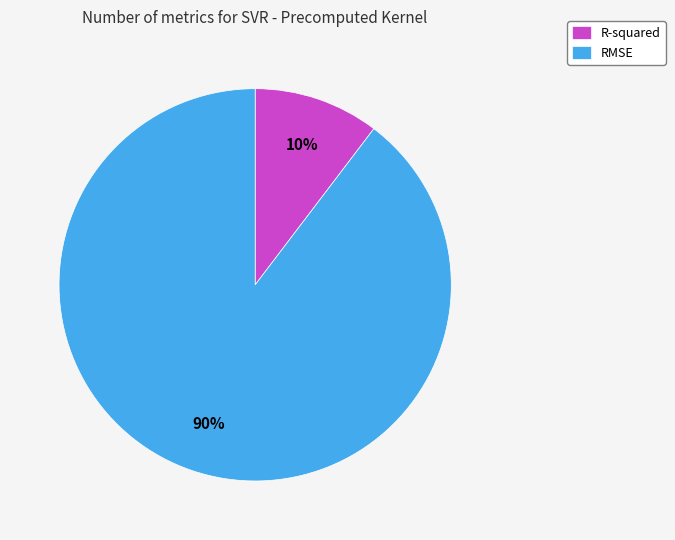

Is the sum of R-squared and RMSE greater than half?

Yes